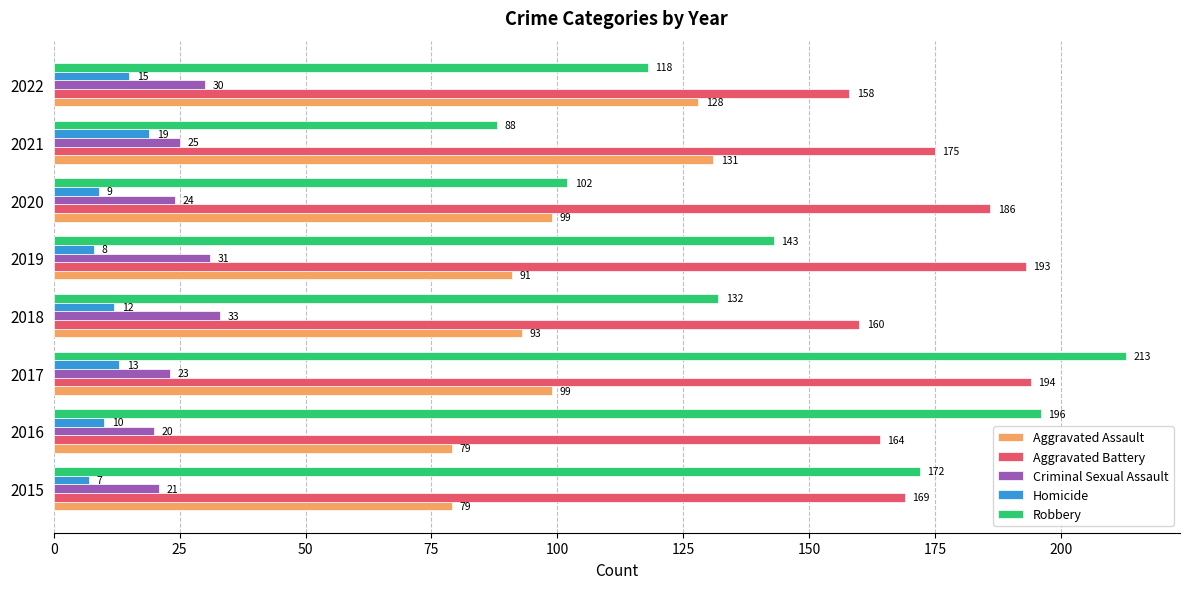

What is the difference between the maximum and minimum values in the Robbery series?

125